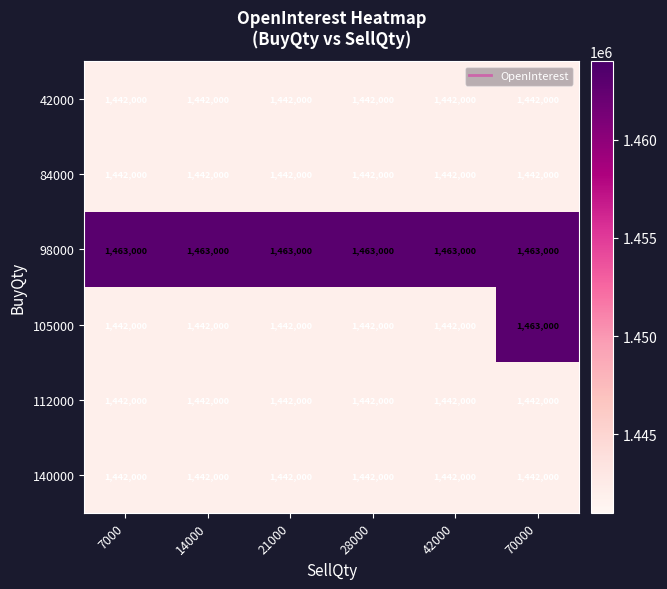

At which category is the sum across all series the highest?

70000